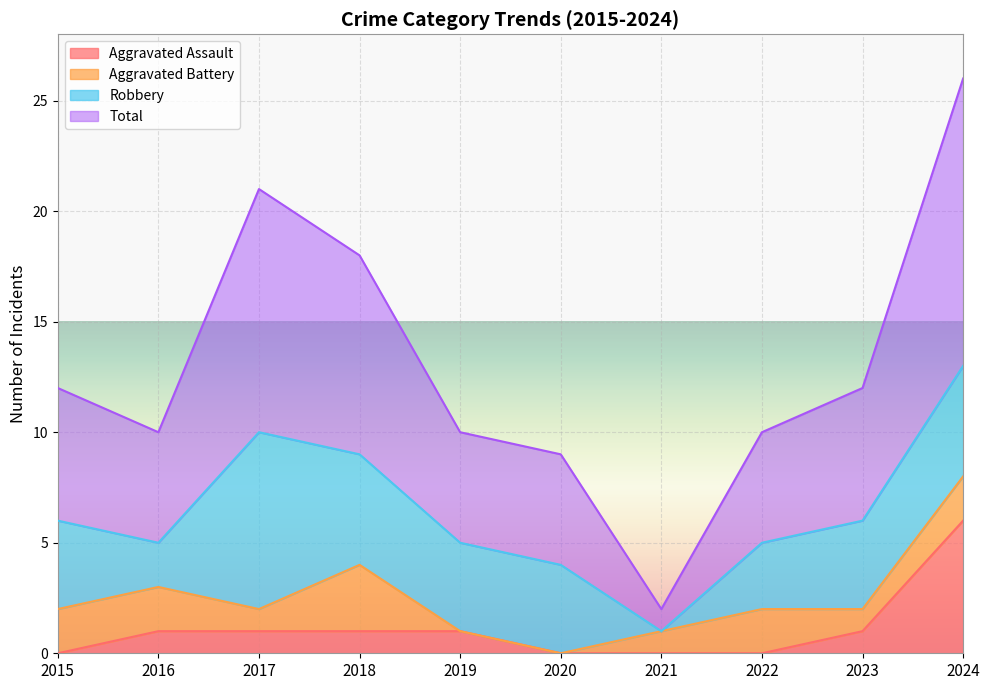

Which series has the largest total across all categories?

Total